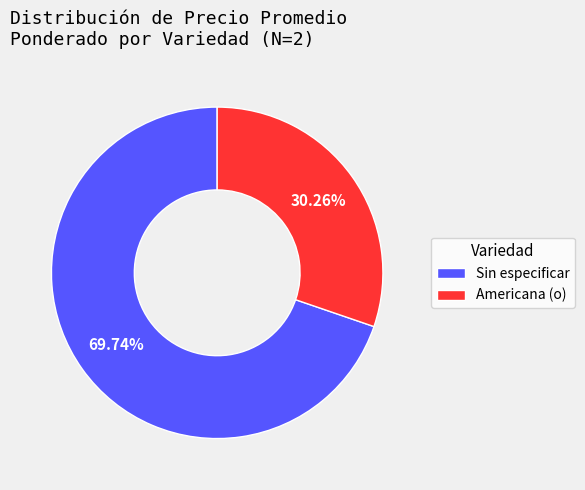

To the nearest percent, what is the average slice percentage?

50%